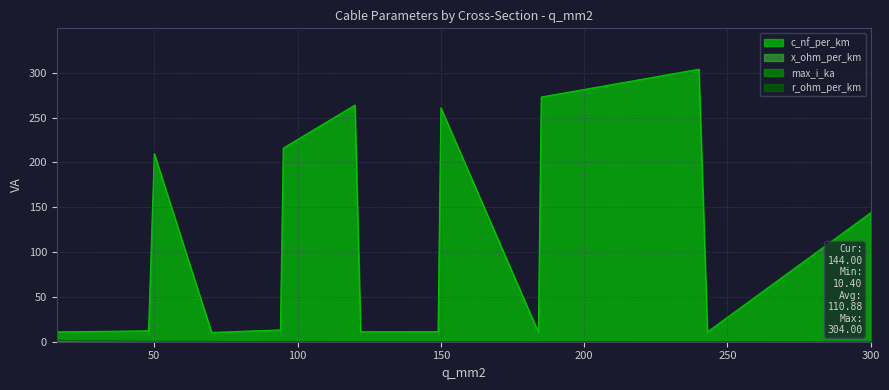

How many intersections are there between r_ohm_per_km and max_i_ka?

3